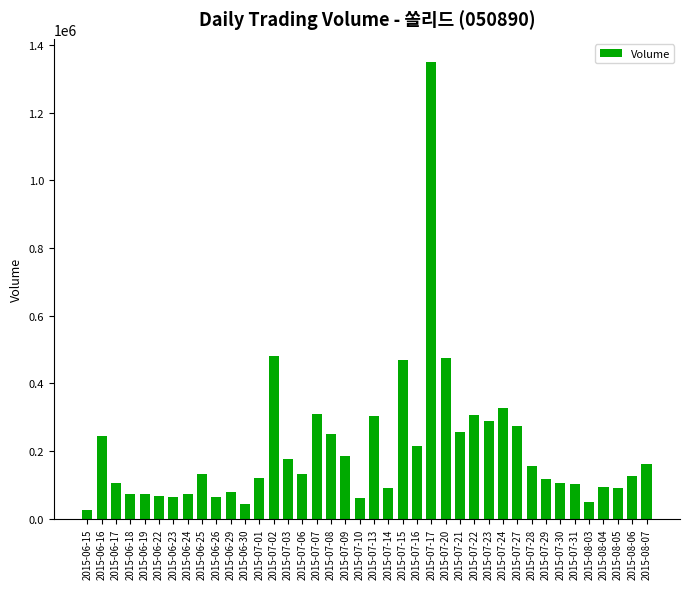

Approximately how many times larger is the value at 2015-08-05 compared to 2015-08-03?

1.8